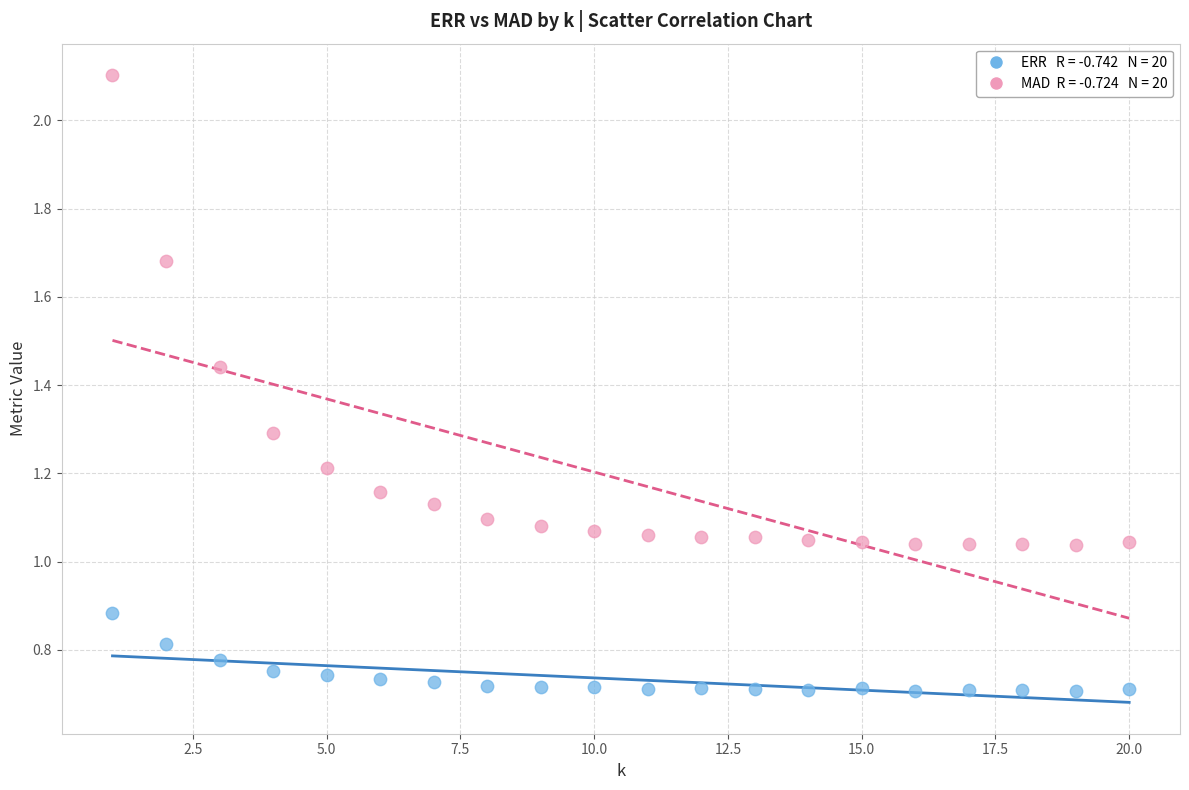

Across all data points, what is the range of X values (max minus min)?

19.0